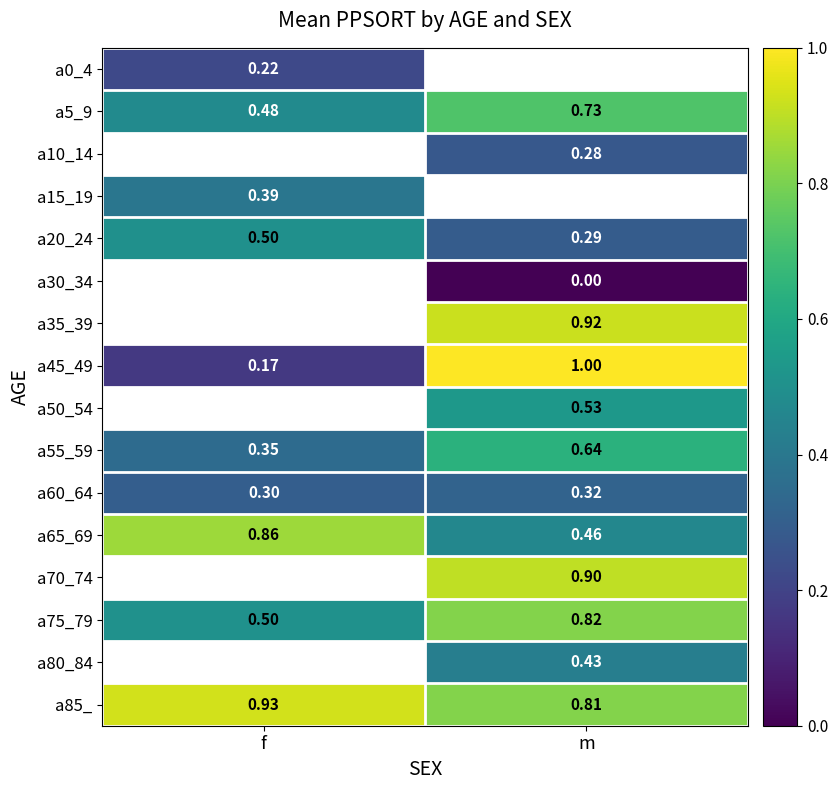

List the labels in order of a65_69 value, smallest first.

m, f